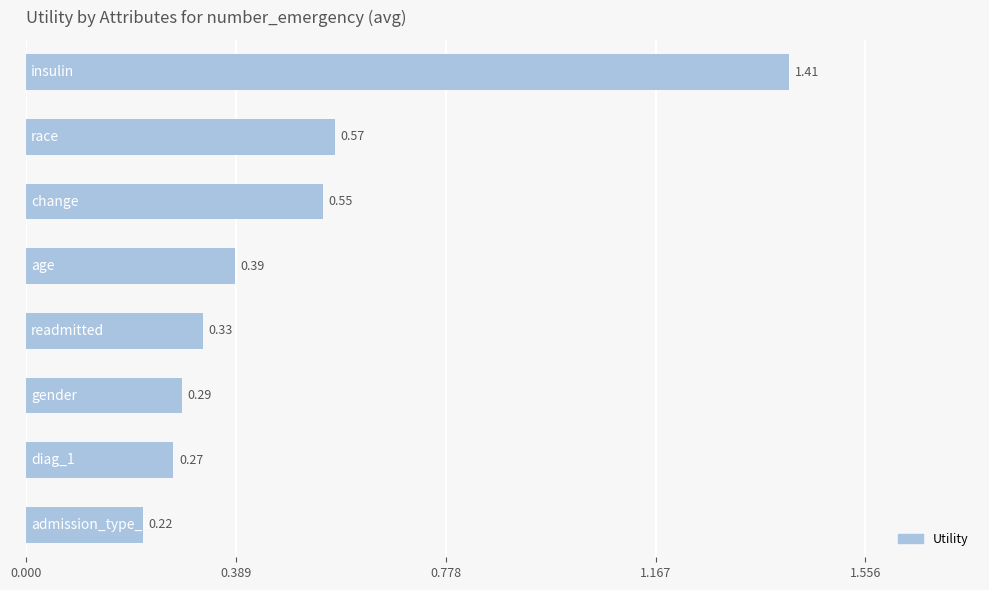

What is the average value?

0.5